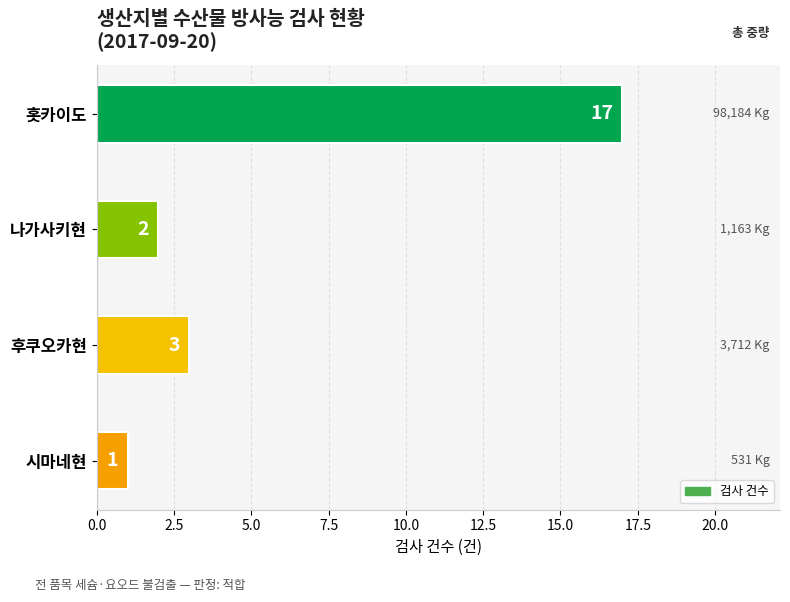

Does the chart contain any negative values?

No